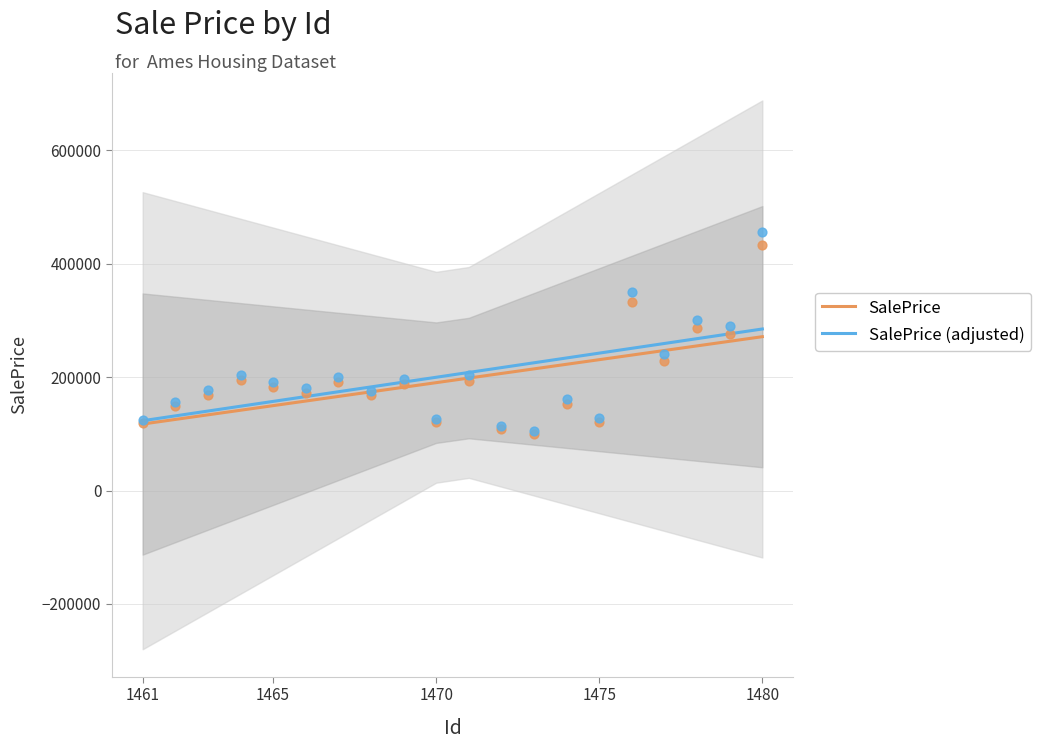

What is the highest value of the SalePrice series?

271425.5